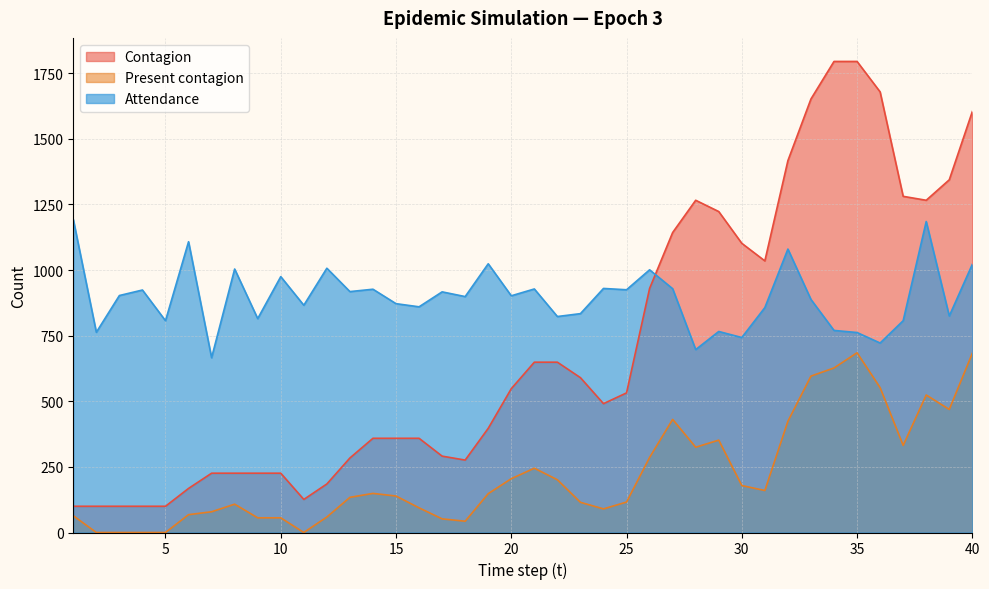

How many lines are shown in the chart?

3